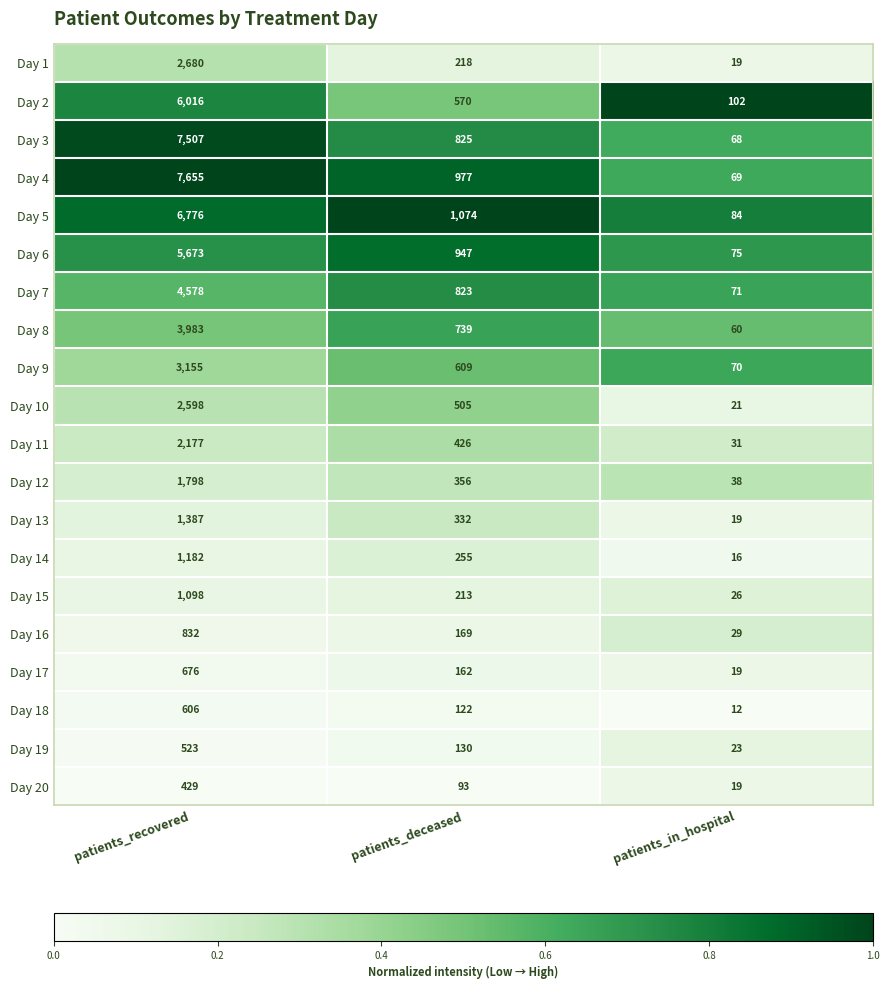

Which label corresponds to the smallest value in the chart?

patients_in_hospital